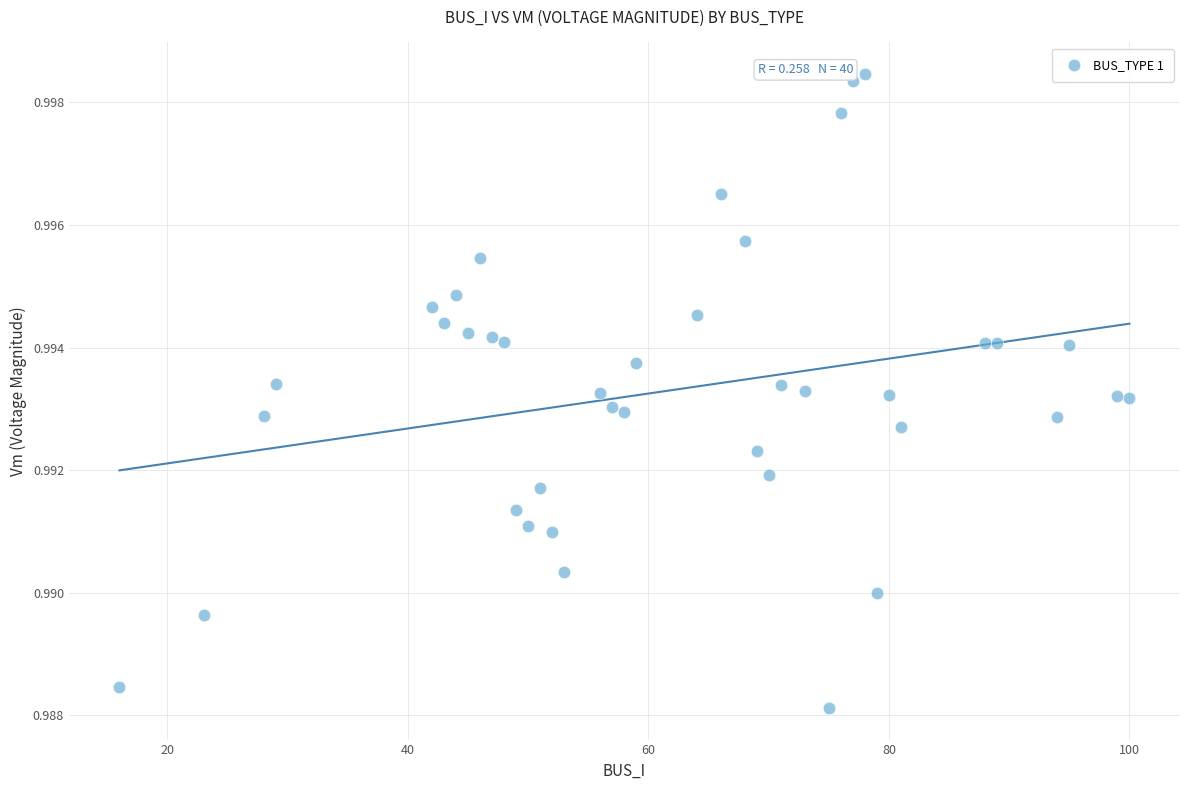

What is the range of X values (max minus min)?

84.0